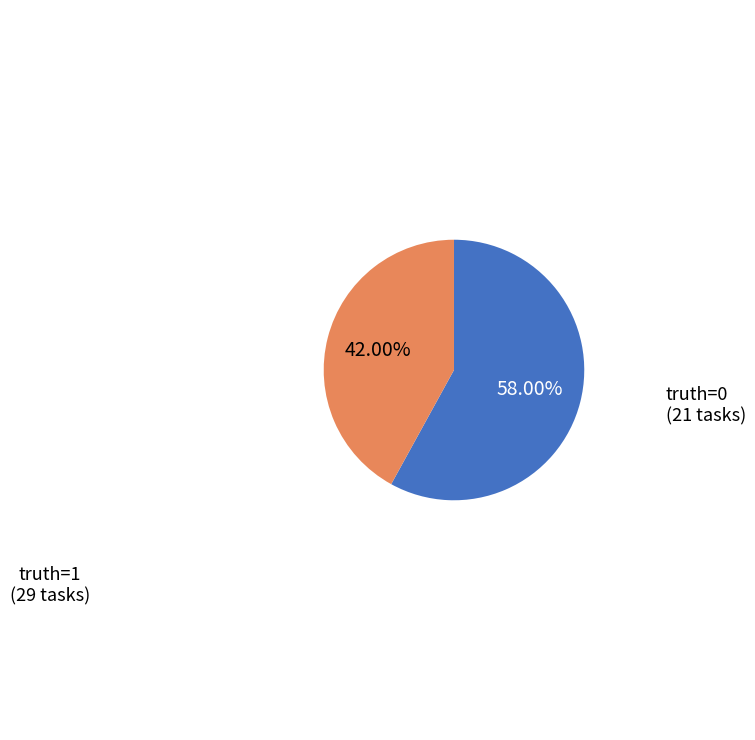

Which slice is the largest?

truth=1